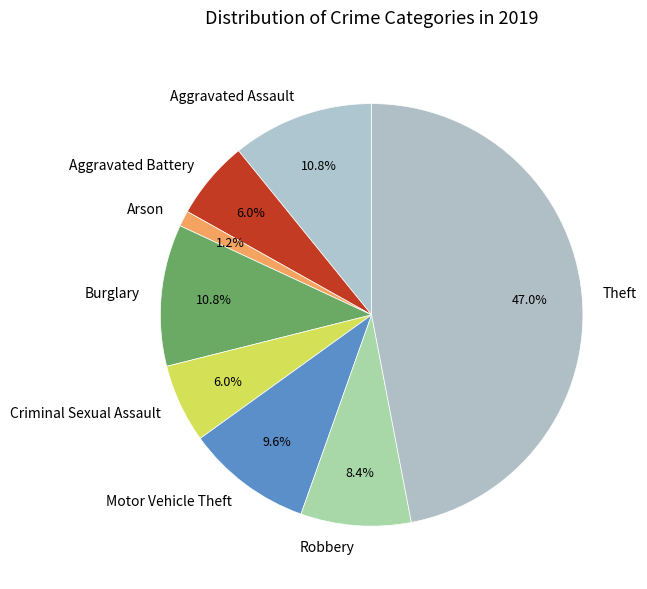

To the nearest percent, what percentage of the pie is Criminal Sexual Assault?

6%